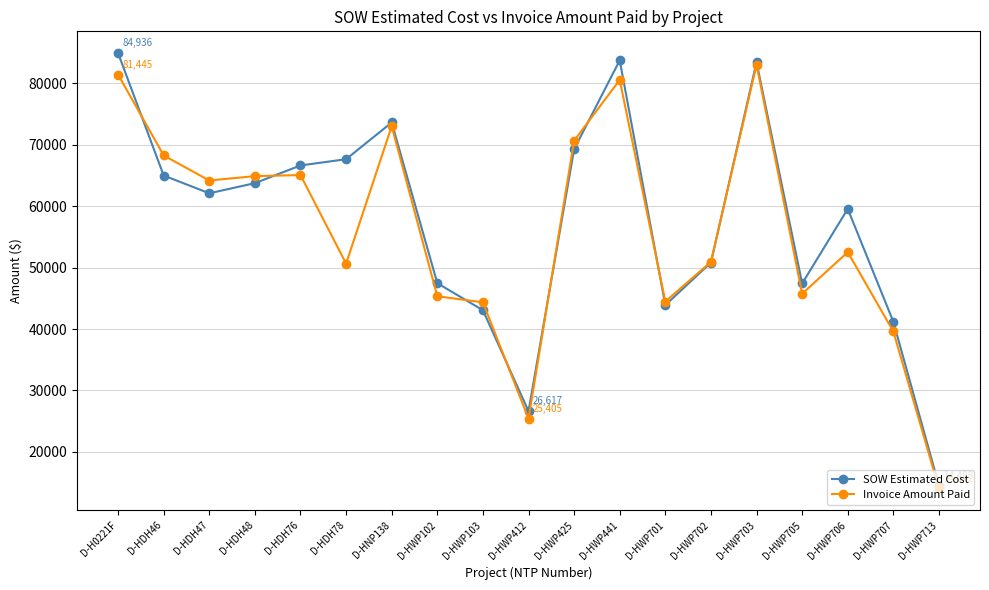

What value does the SOW Estimated Cost series have at D-HWP706?

59562.5